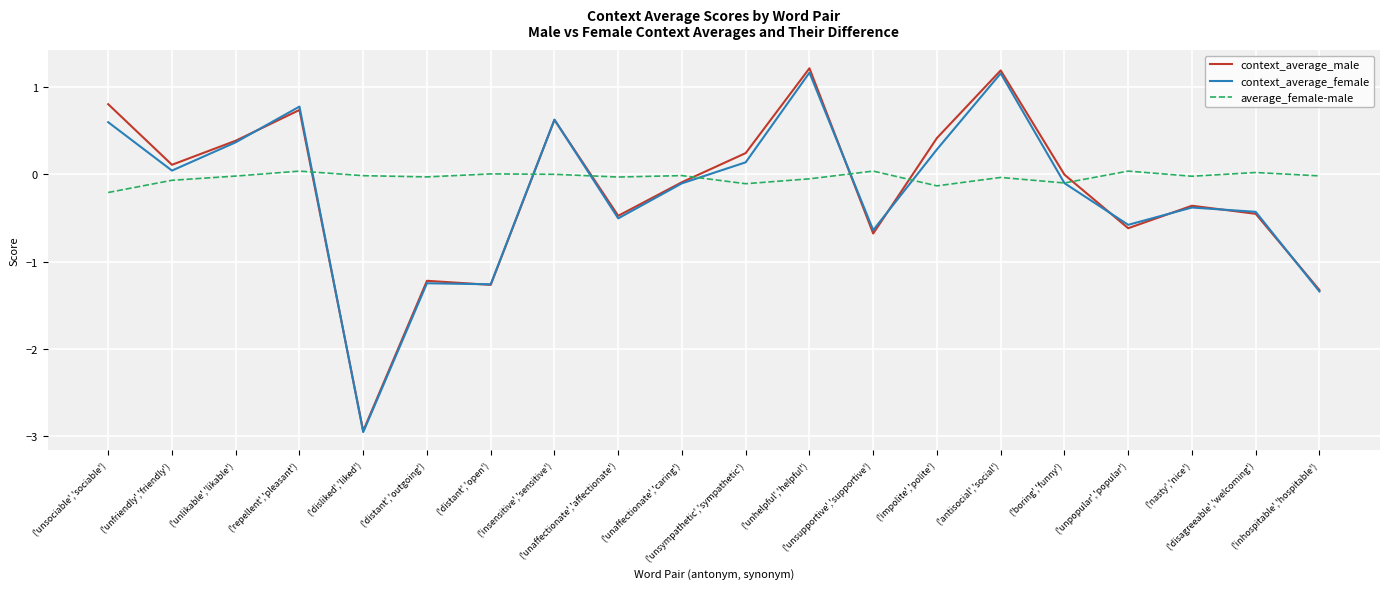

How many lines are shown in the chart?

3